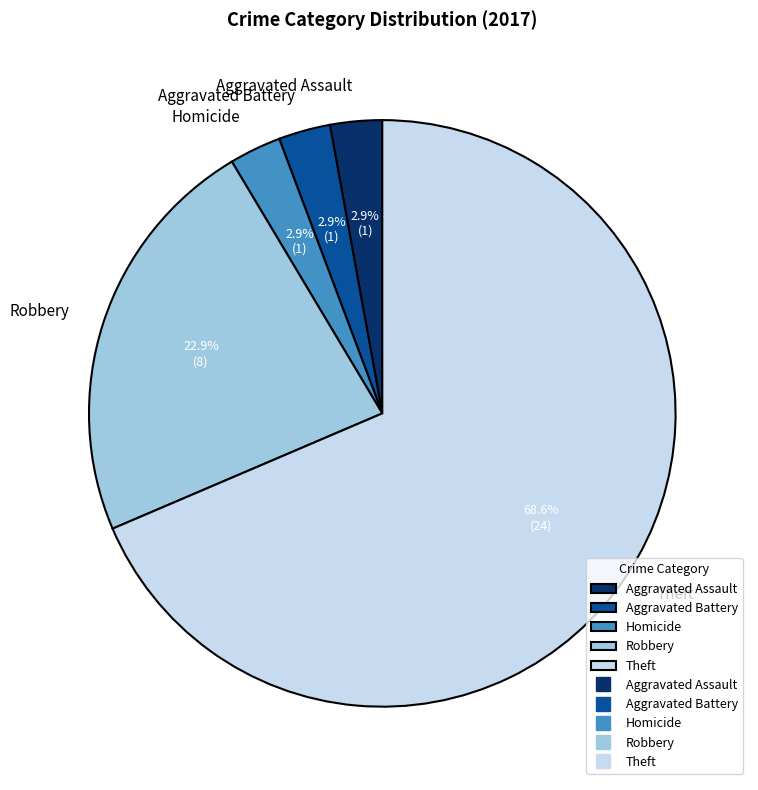

Is the sum of Theft and Aggravated Assault greater than half?

Yes